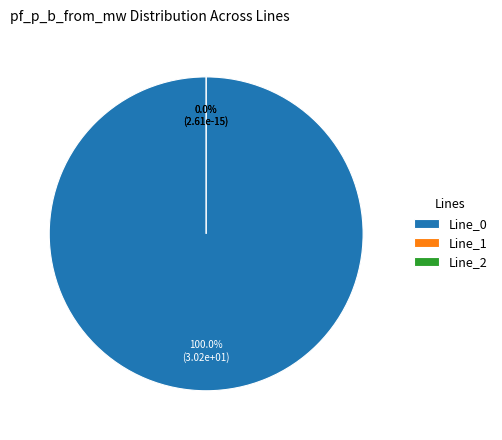

What is the change in value from Line_0 to Line_1?

-30.2